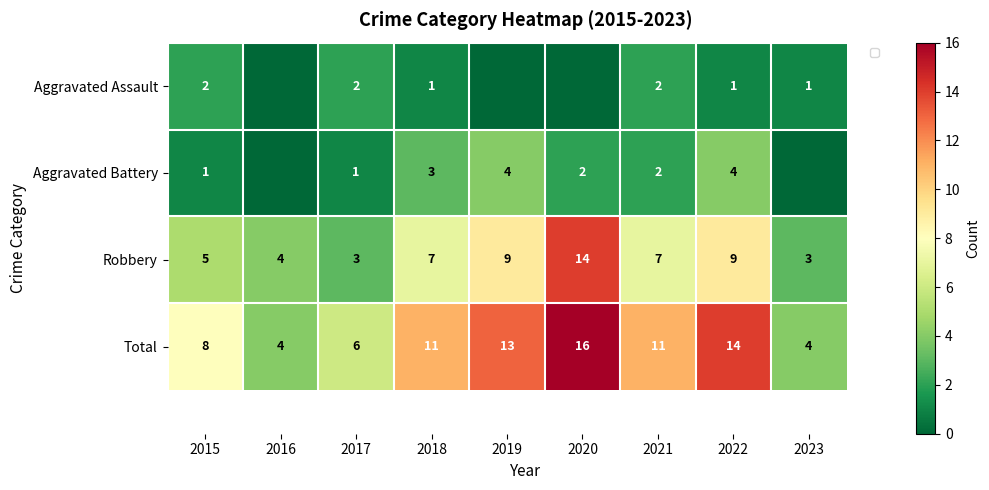

Which category has the lowest value across all series?

2016